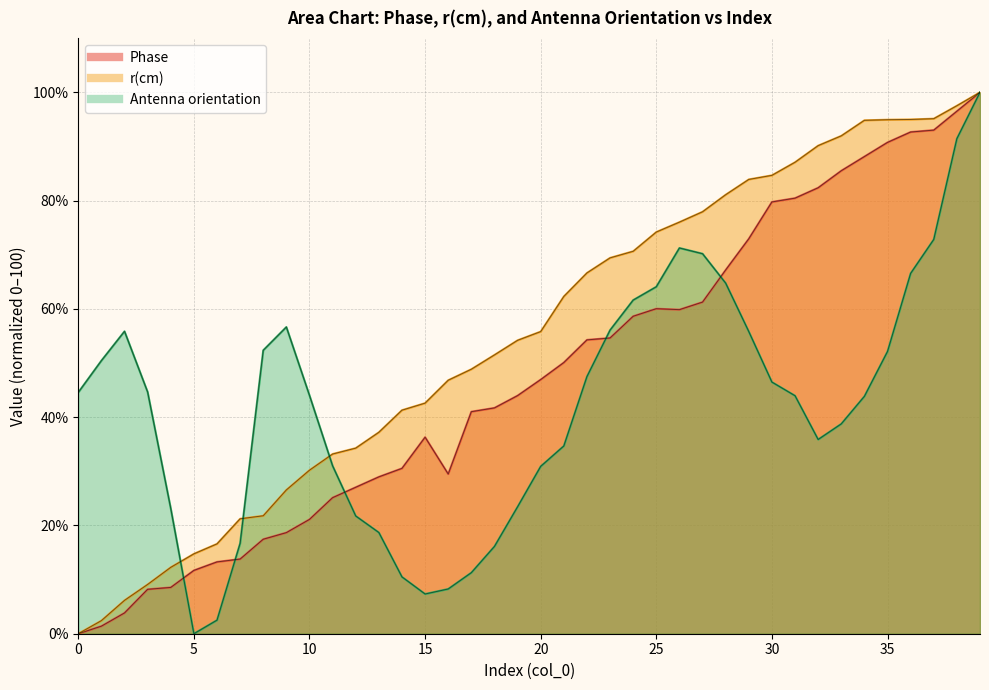

Which series has the largest range (max minus min)?

Phase